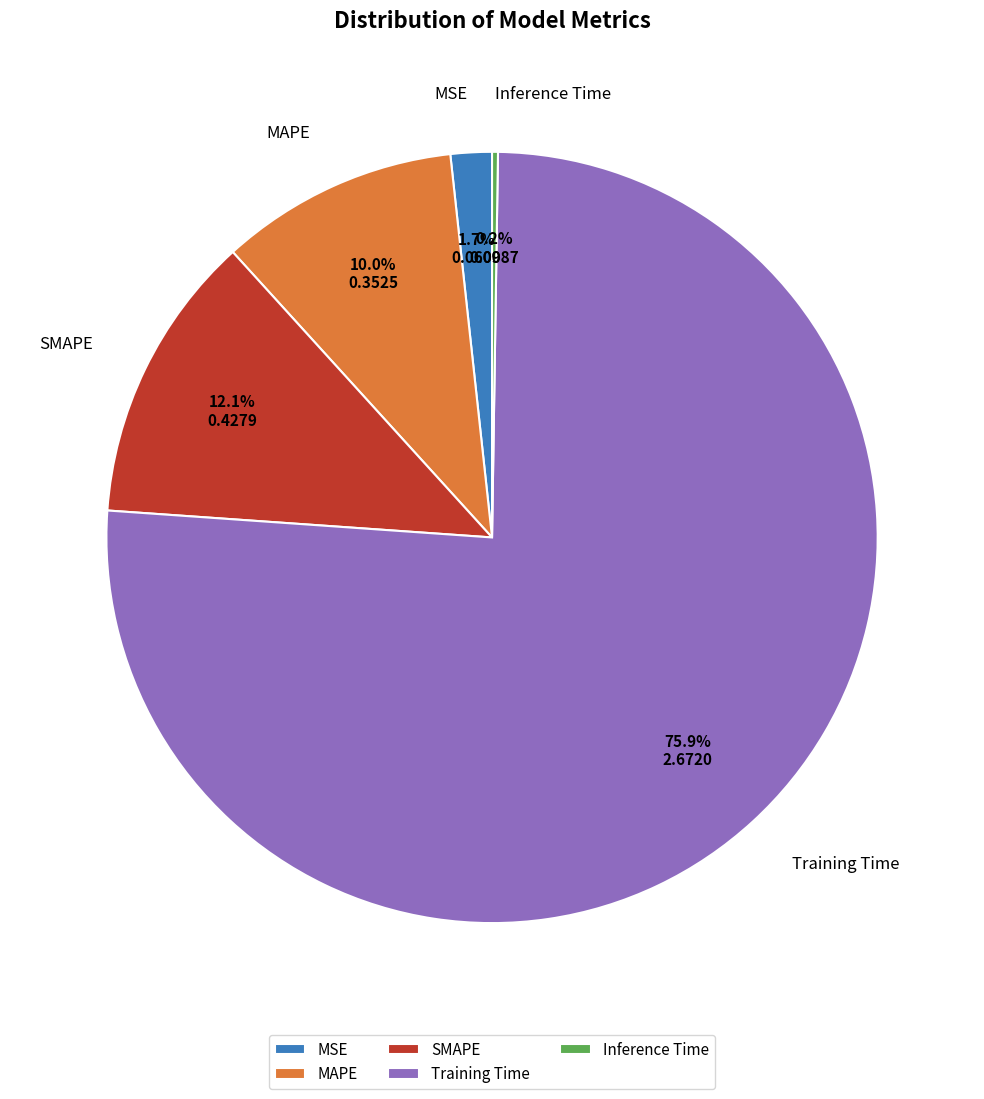

The MSE slice represents 2% of the pie. True or false?

True